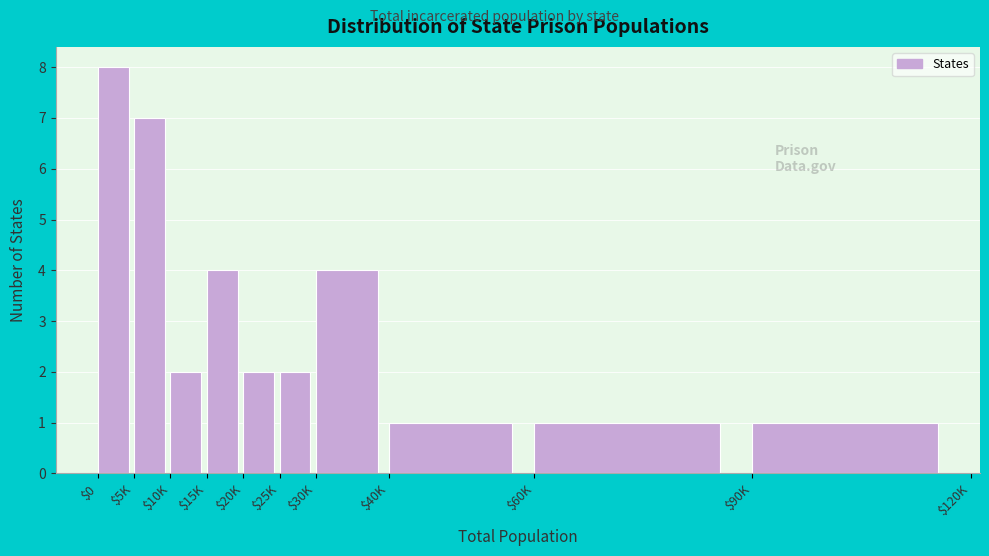

Reading left to right, what are all the values shown in this chart?

8	7	2	4	2	2	4	1	1	1